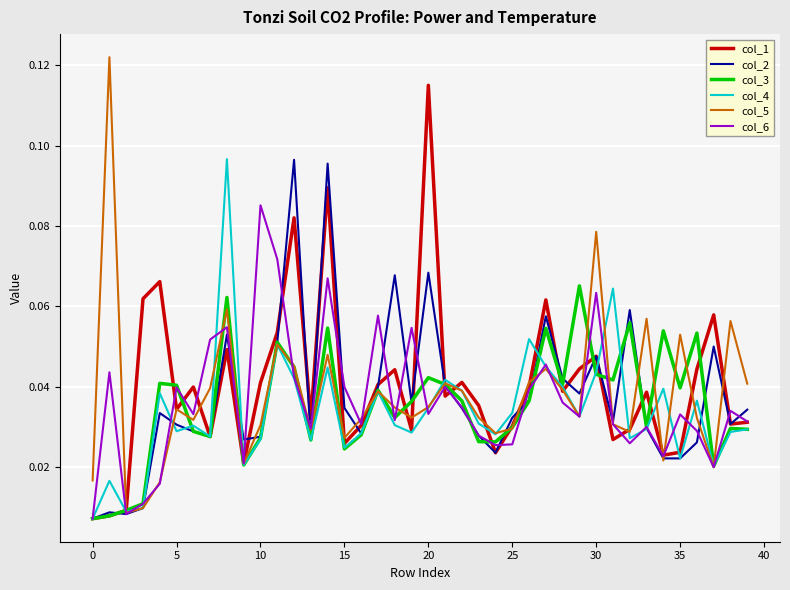

Which series has the widest spread of values?

col_5